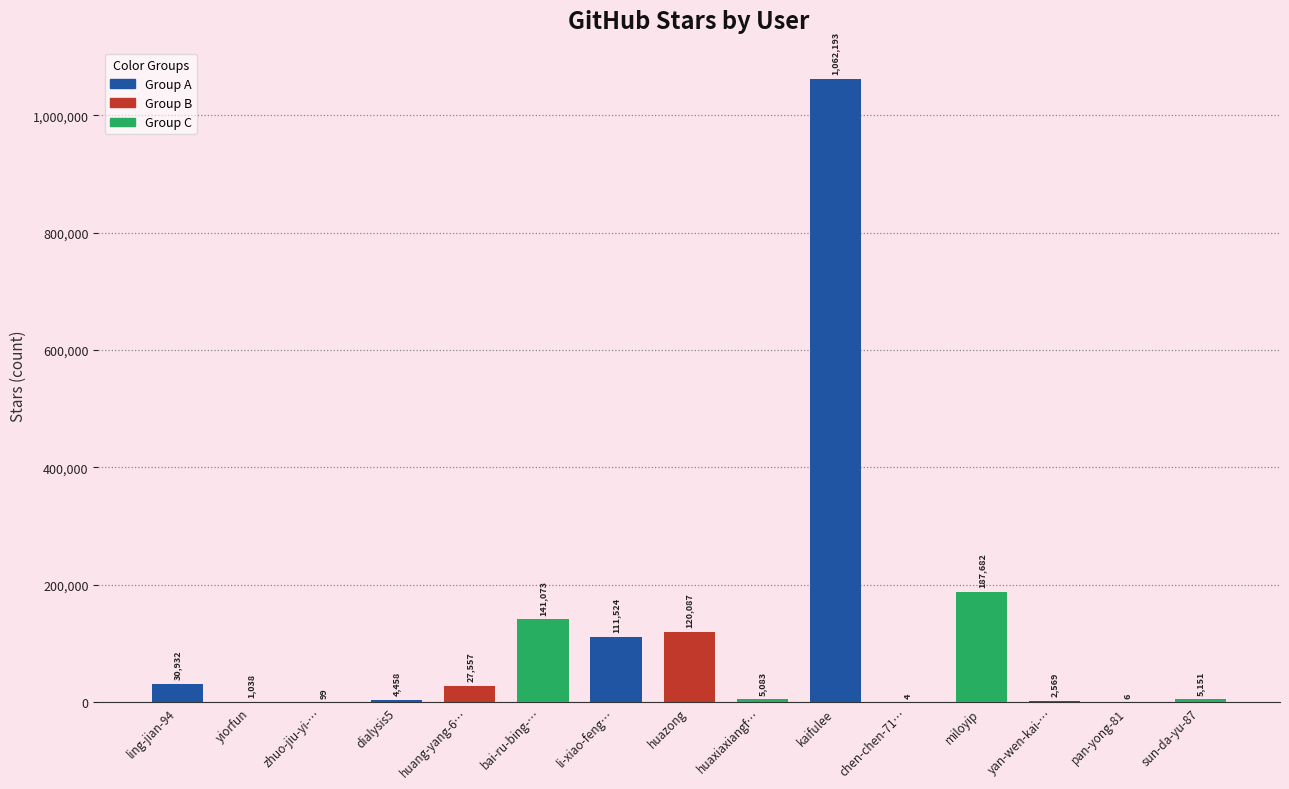

Reading right to left, what are all the values shown in this chart?

5151	6	2569	187682	4	1062193	5083	120087	111524	141073	27557	4458	99	1038	30932